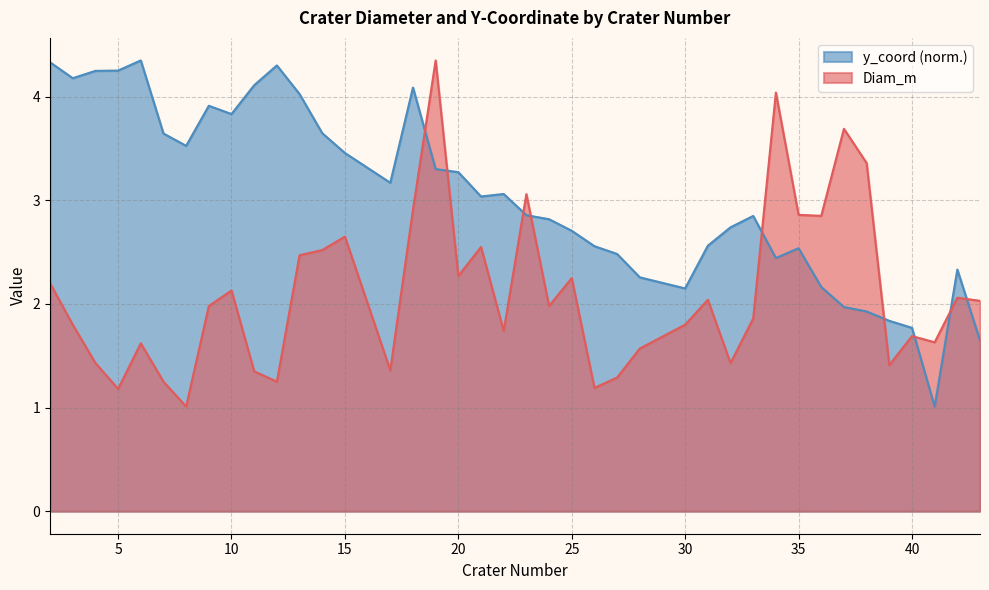

What is the lowest value of the y_coord series?

1.0